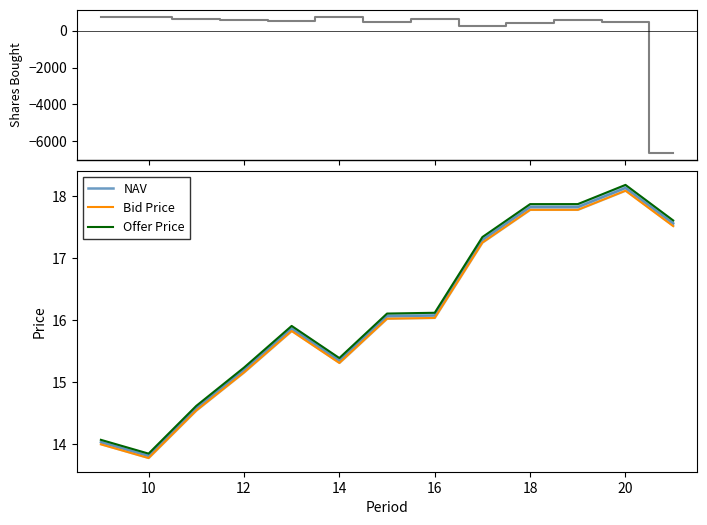

Count the number of categories in the chart.

13